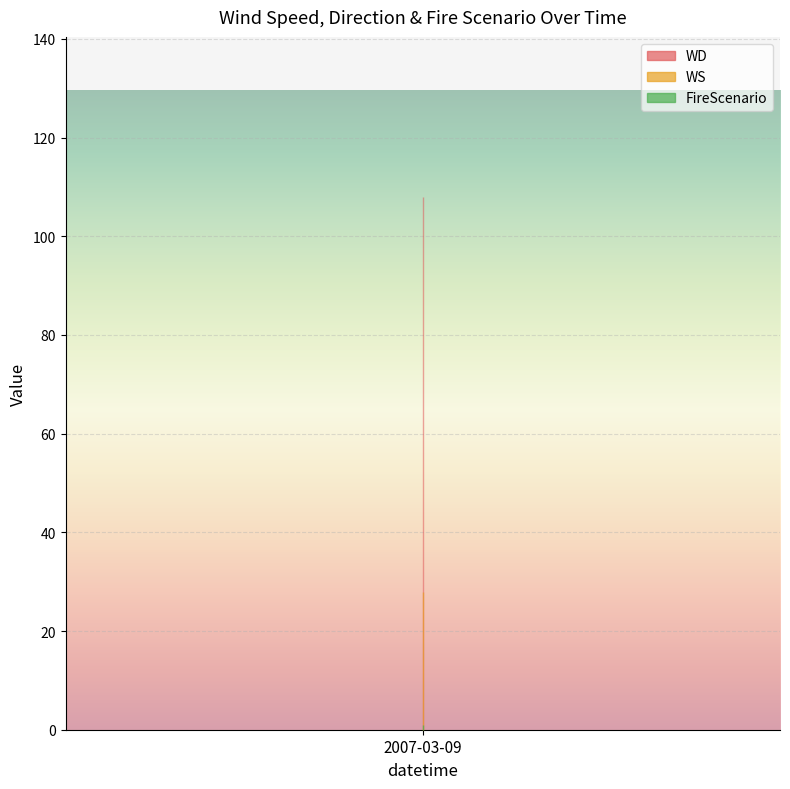

Reading left to right, list all the values displayed in this chart.

WS: 2007-03-09=28	1=28	2=28	3=28	4=28	5=28	6=28	7=28	8=28	9=28	10=28	11=28	12=28	13=28	14=28	15=28	16=28	17=28	18=28	19=28	20=28	21=28	22=28	23=28
WD: 2007-03-09=108	1=108	2=108	3=108	4=108	5=108	6=108	7=108	8=108	9=108	10=108	11=108	12=108	13=108	14=108	15=108	16=108	17=108	18=108	19=108	20=108	21=108	22=108	23=108
FireScenario: 2007-03-09=1	1=1	2=1	3=1	4=1	5=1	6=1	7=1	8=1	9=1	10=1	11=1	12=1	13=1	14=1	15=1	16=1	17=1	18=1	19=1	20=1	21=1	22=1	23=1